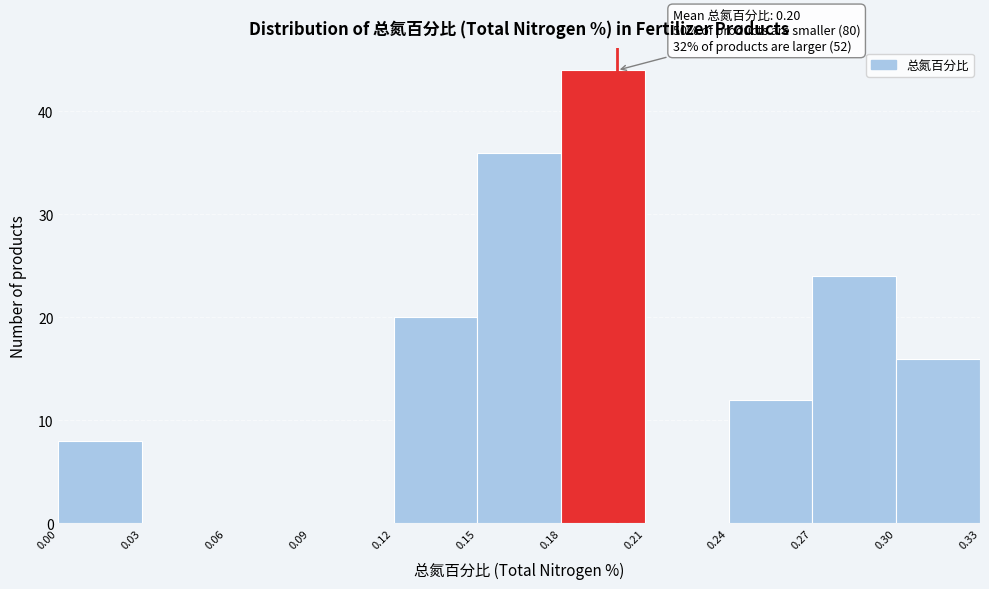

Over which range of the x-axis is the bar tallest?

0.18 to 0.21